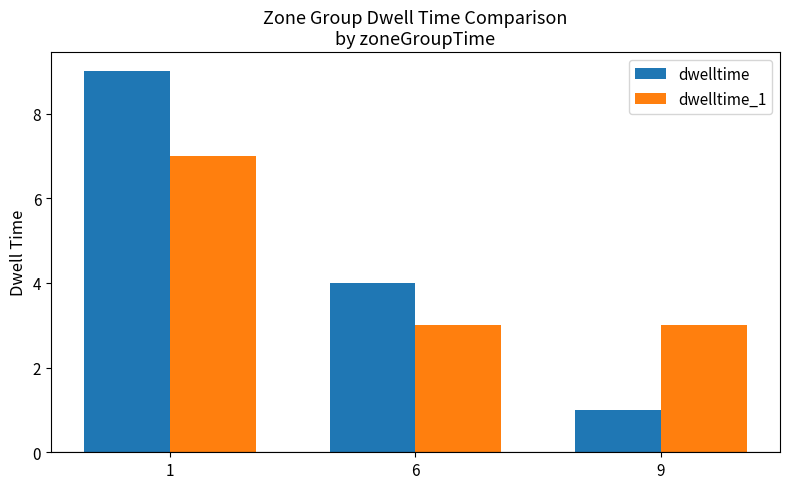

What is the difference between the maximum and second lowest values in the dwelltime series?

5